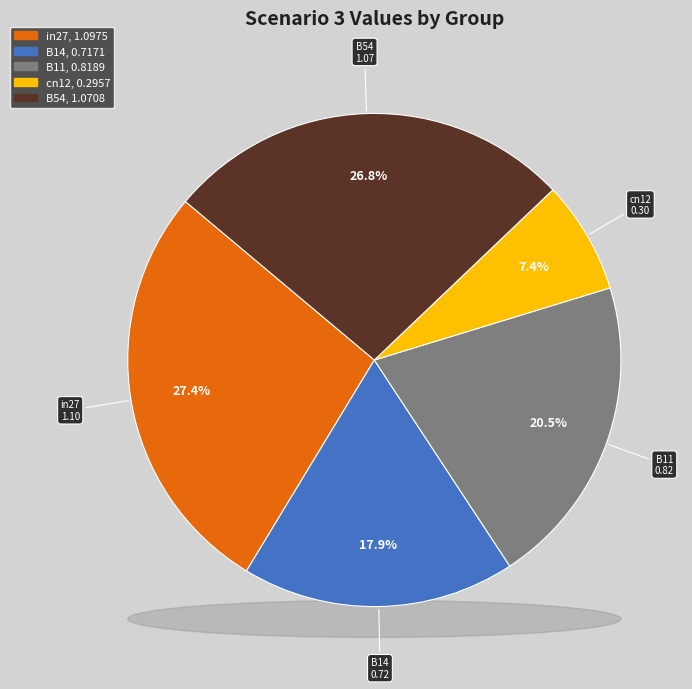

The B14 slice represents 18% of the pie. True or false?

True